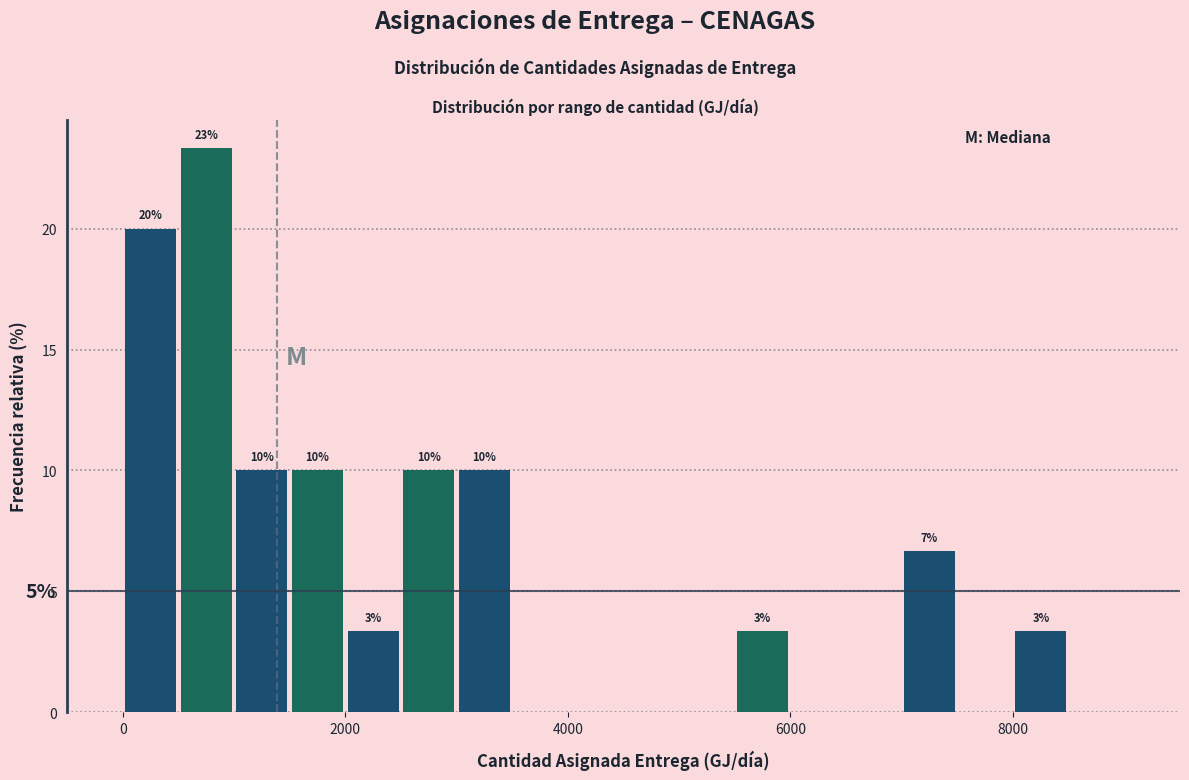

Read against the x-axis, roughly where is the centre of the tallest bar?

800